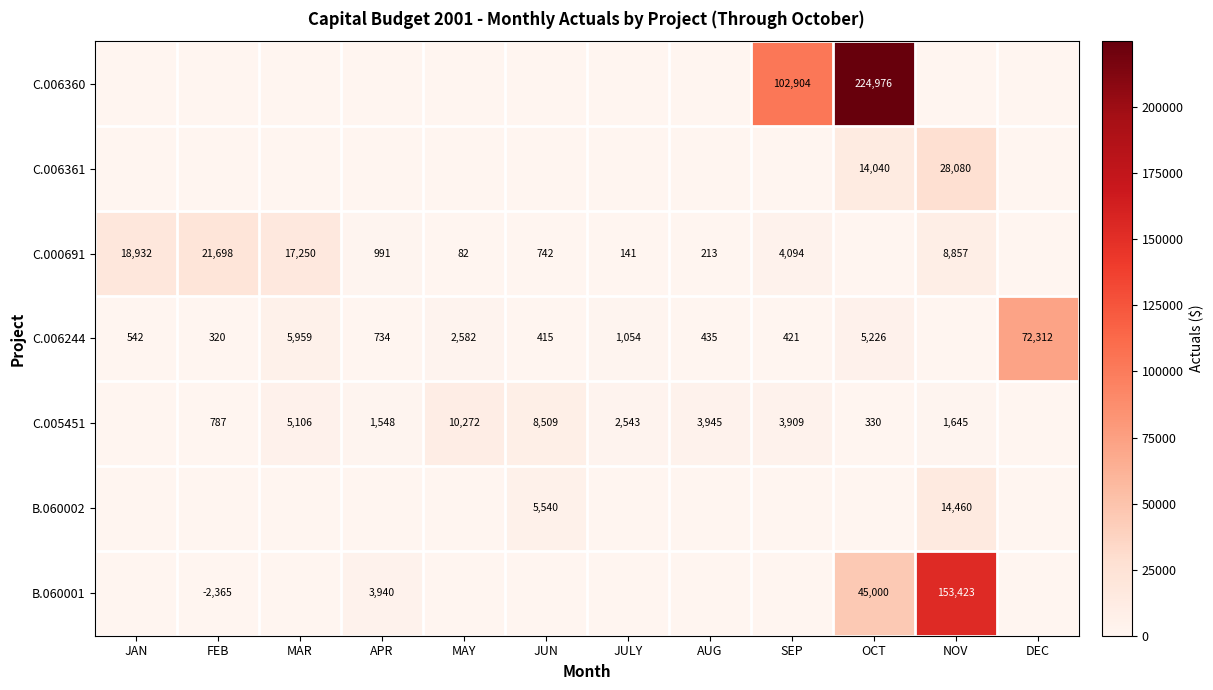

What is the difference between the C.006244 values at MAR and SEP?

5538